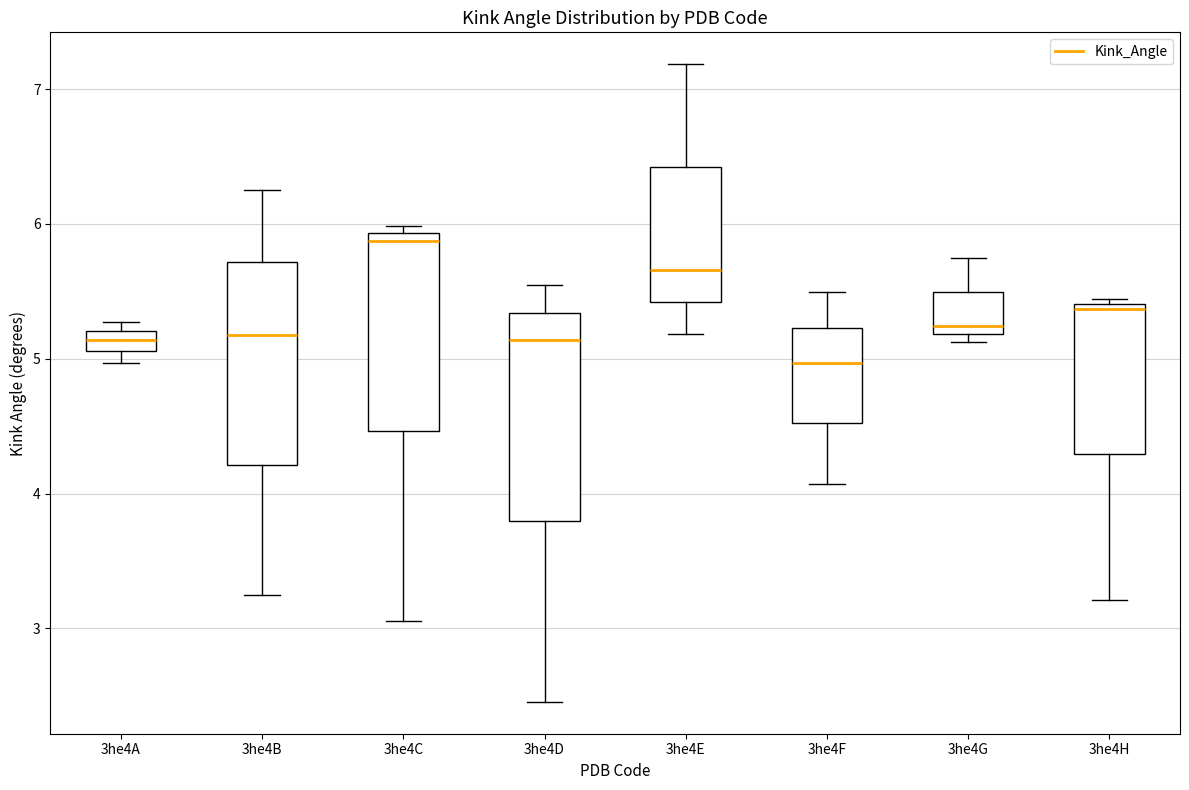

Which box has the lowest median line?

3he4F